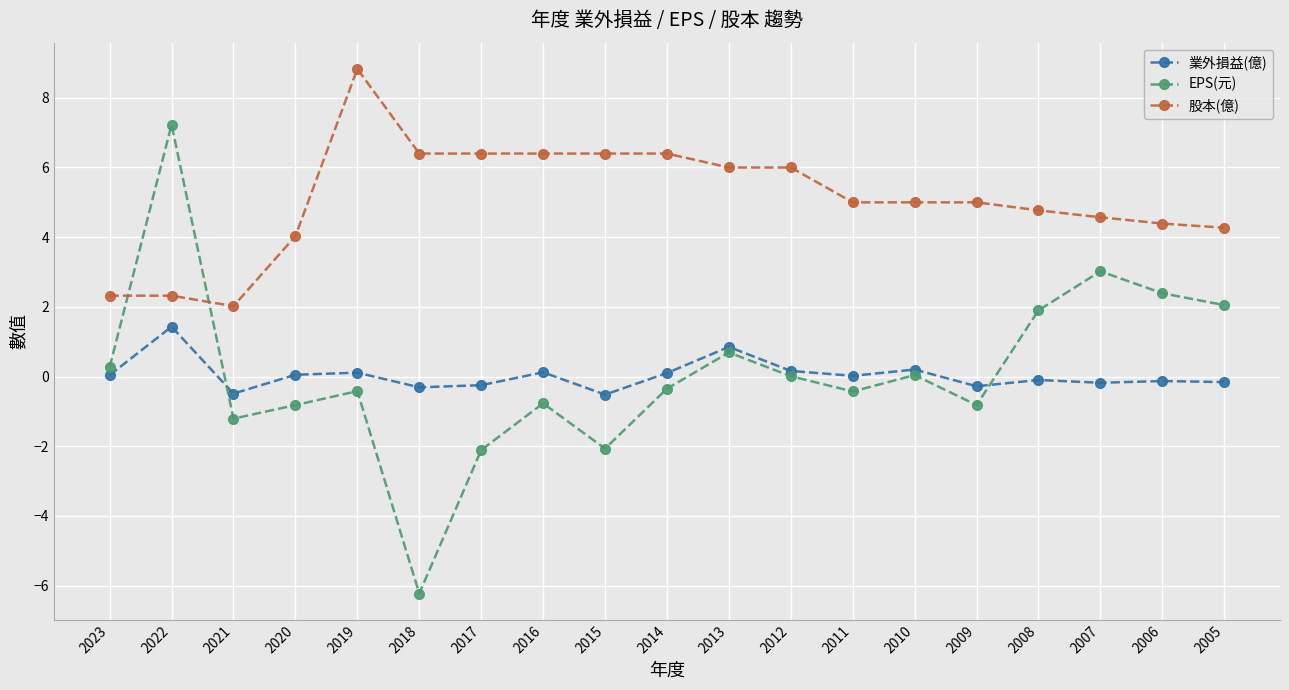

At which category does the chart reach its peak across all series?

2019